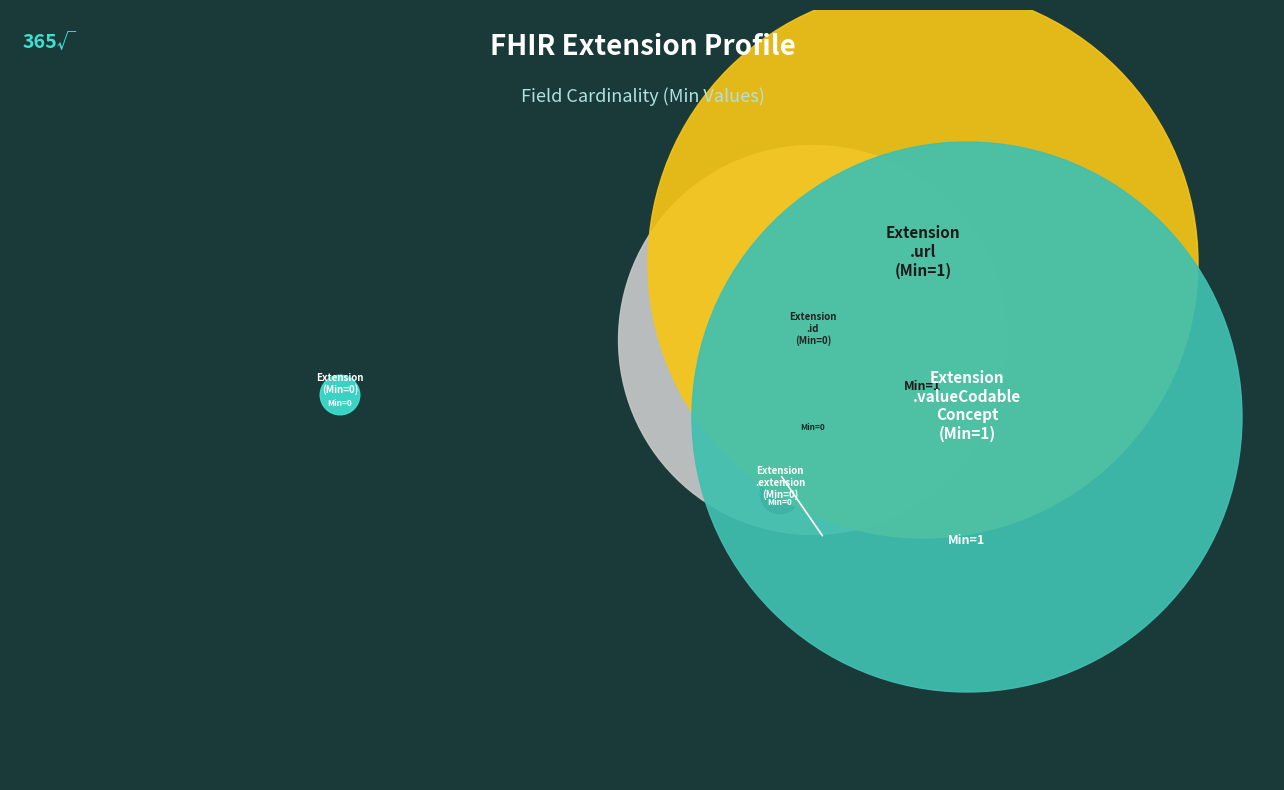

How many segments does this pie chart have?

5